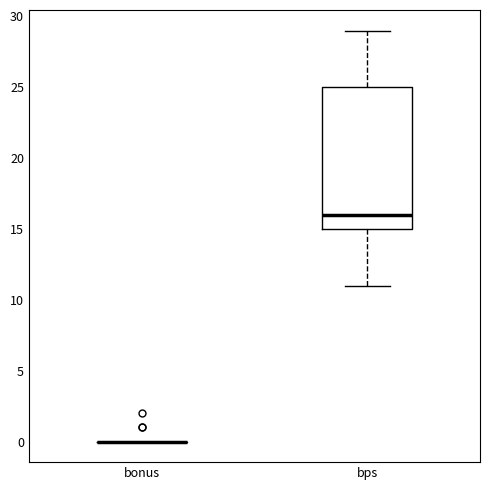

Reading left to right, transcribe this box plot: for each box, give where its median line is, the range the box spans, and where its two whiskers end, as read against the y-axis. The values are not printed on the chart, so give them approximately, as read against the axis.

bonus: box collapsed to a line at 0, whiskers 0 to 0
bps: median 16, box 15 to 25, whiskers 11 to 29